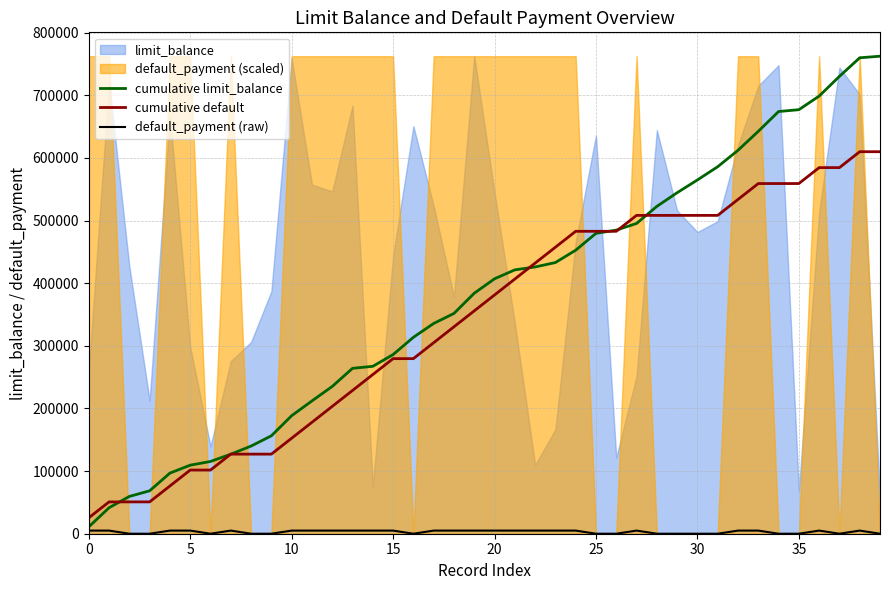

Which series has the largest range (max minus min)?

cumulative limit_balance